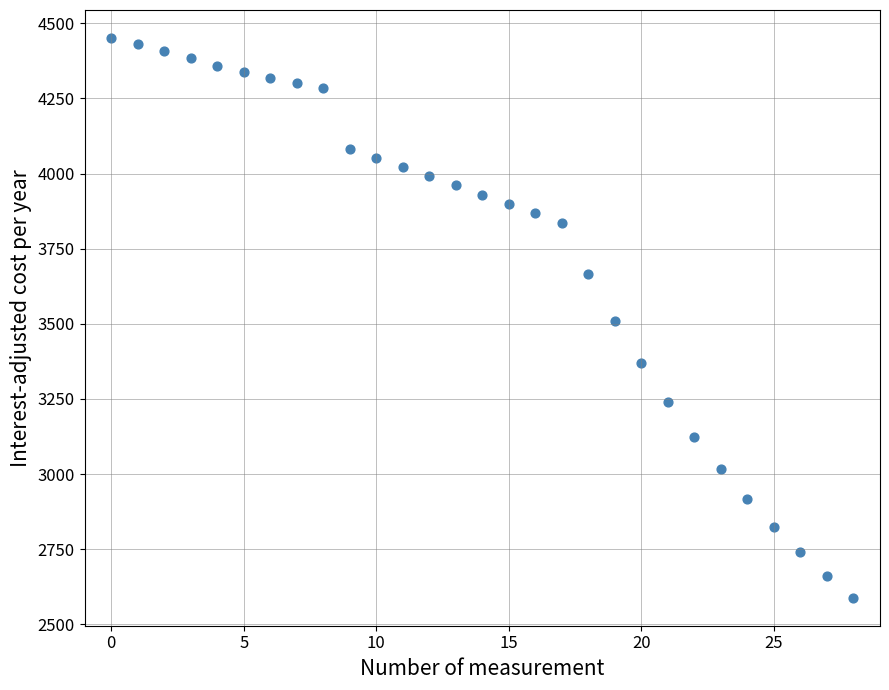

What is the range of Y values (max minus min)?

1862.6